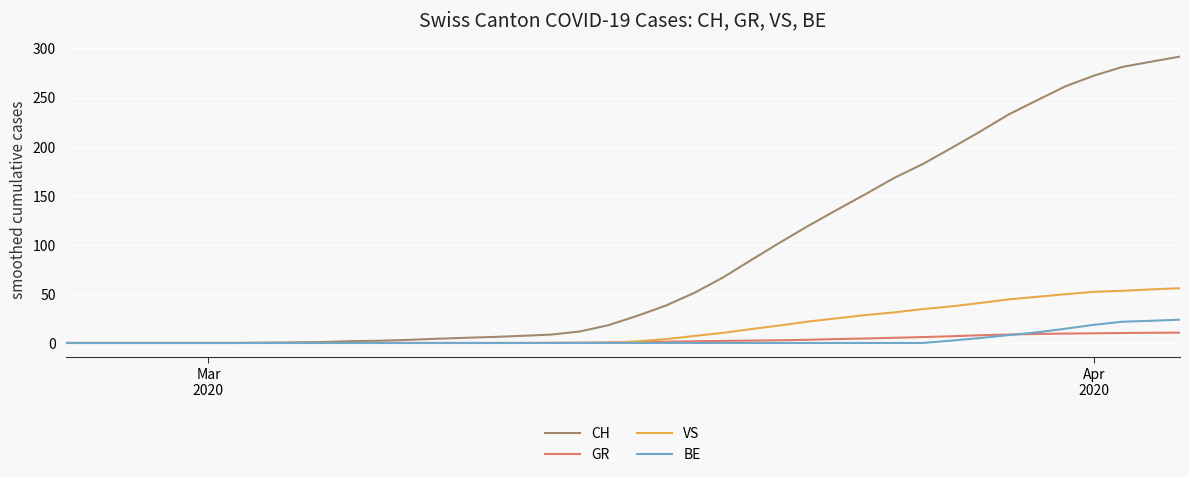

Which series has the largest range (max minus min)?

CH